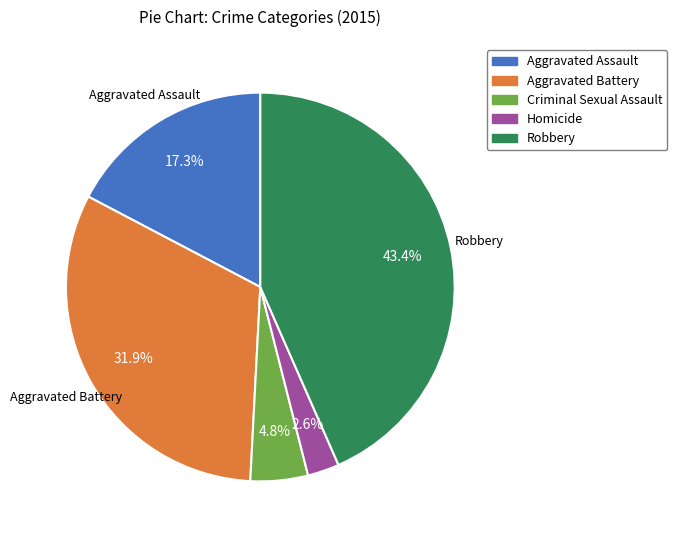

What percentage is the Aggravated Assault slice, to the nearest percent?

17%